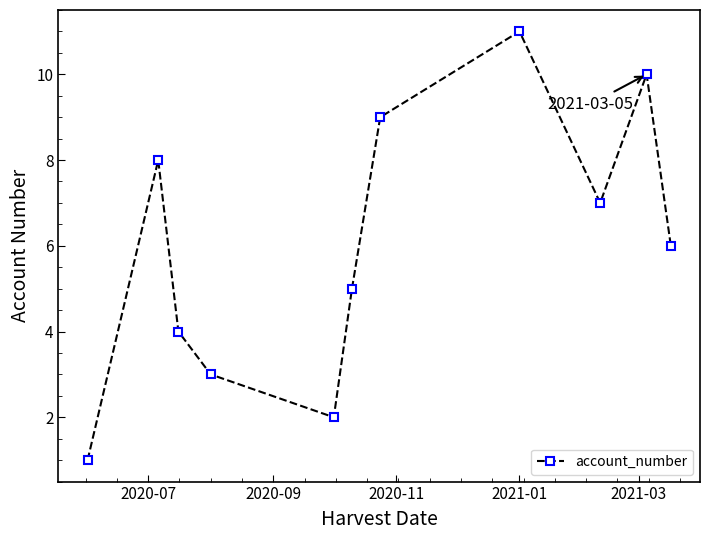

How many values are below 6?

5